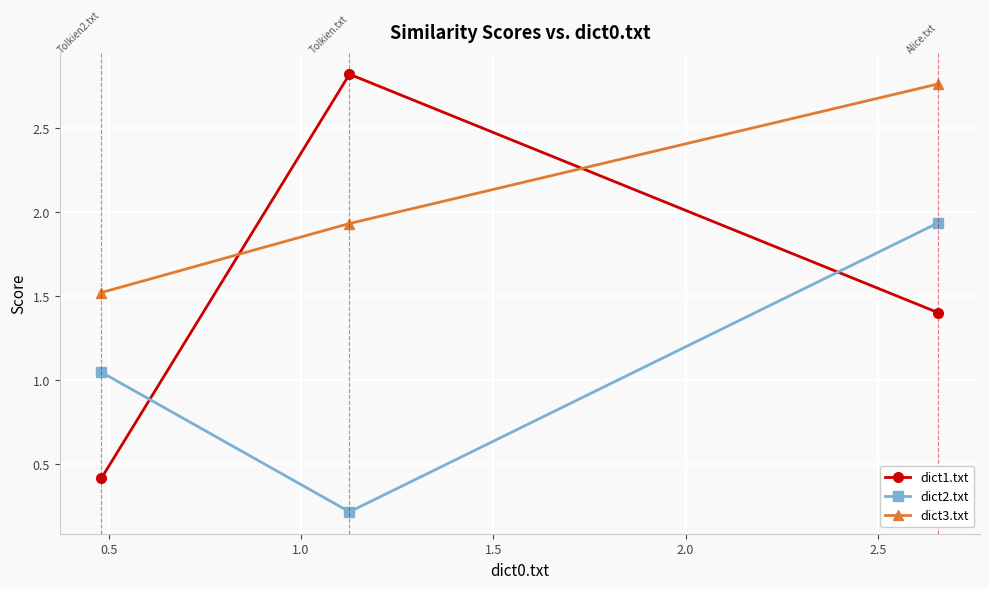

What is the value of the dict1.txt point at the 3rd from the left?

1.4